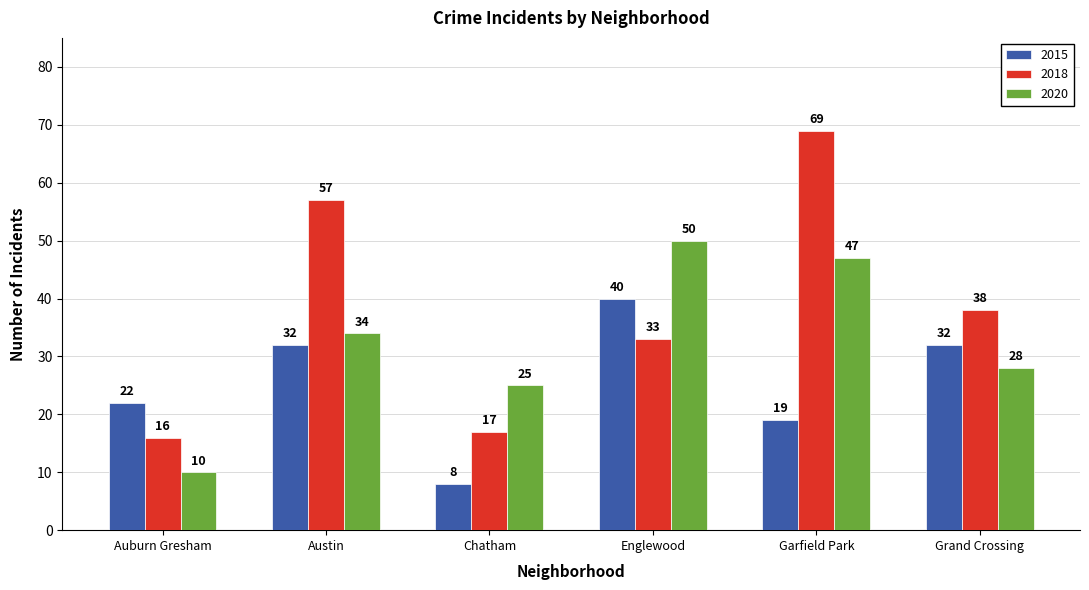

How many groups of bars are there?

6